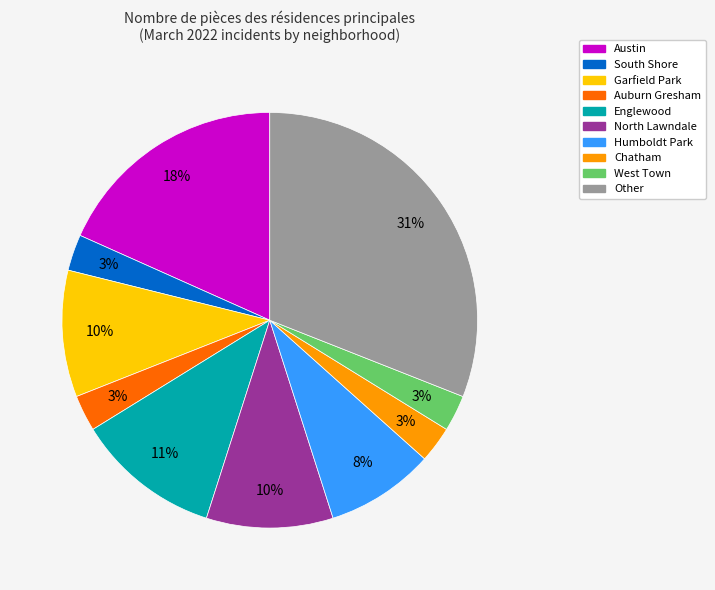

Count the number of slices in the pie.

10